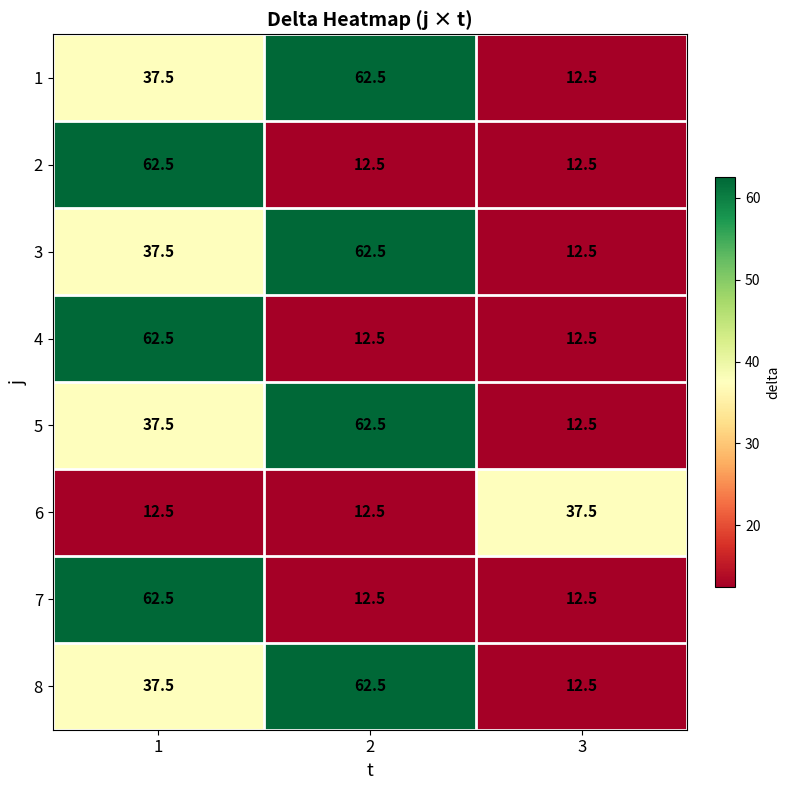

Reading left to right, extract all data points from this chart.

1: 37.5	62.5	12.5
2: 62.5	12.5	12.5
3: 37.5	62.5	12.5
4: 62.5	12.5	12.5
5: 37.5	62.5	12.5
6: 12.5	12.5	37.5
7: 62.5	12.5	12.5
8: 37.5	62.5	12.5